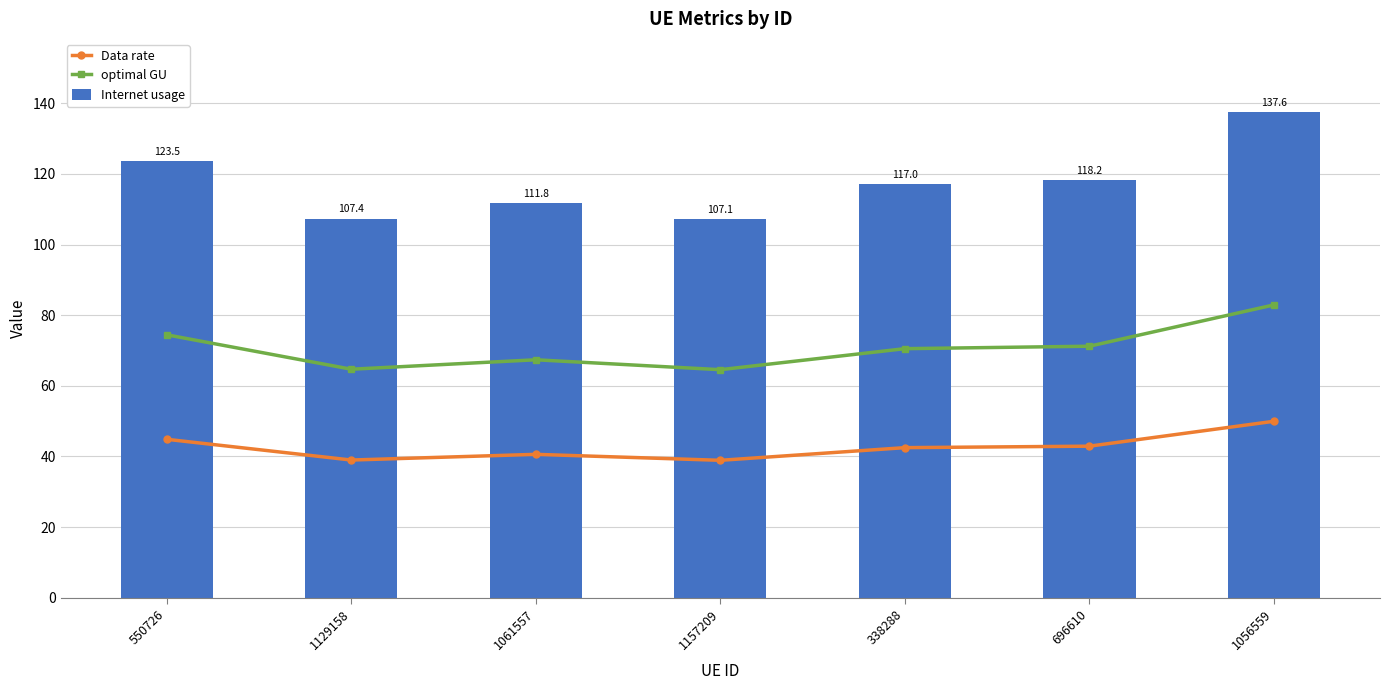

What is the sum of the Internet usage values at 1157209 and 338288?

224.2